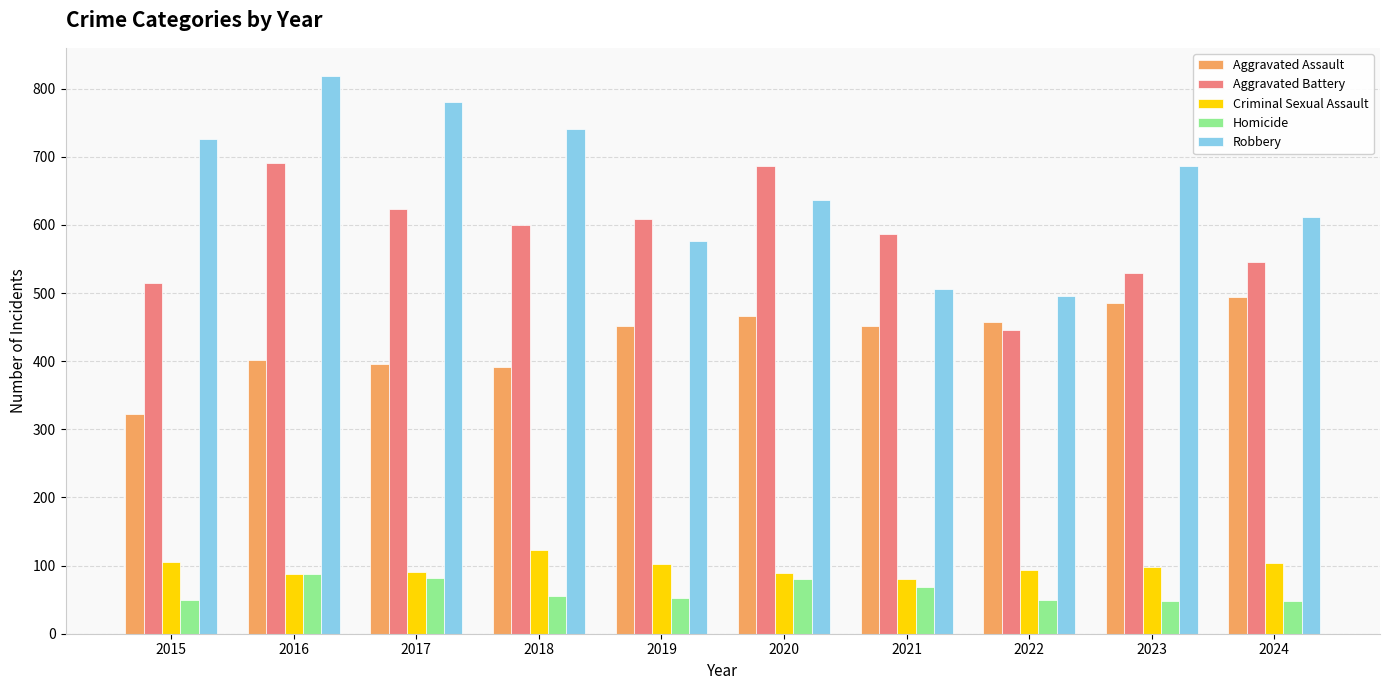

At which category is the sum across all series the highest?

2016